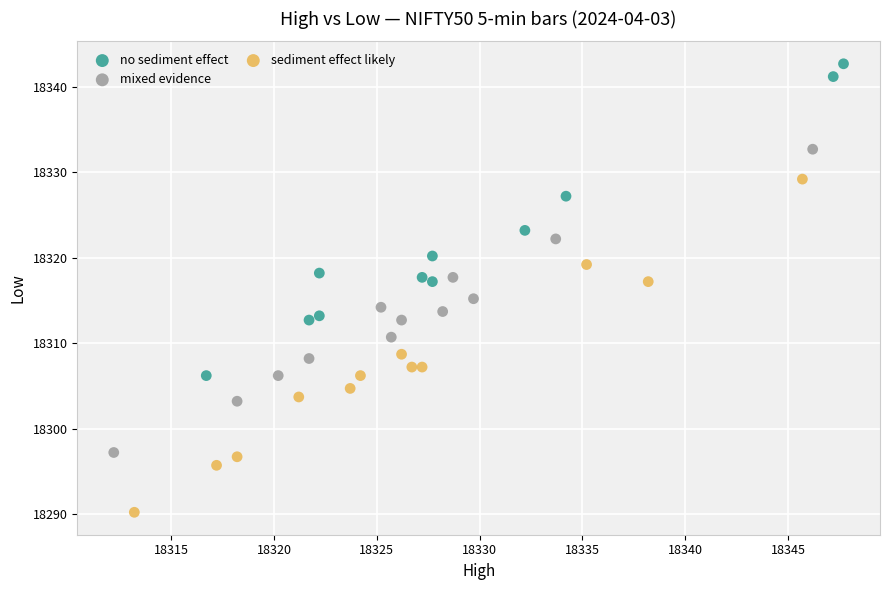

Which series contains the highest Y value?

no sediment effect